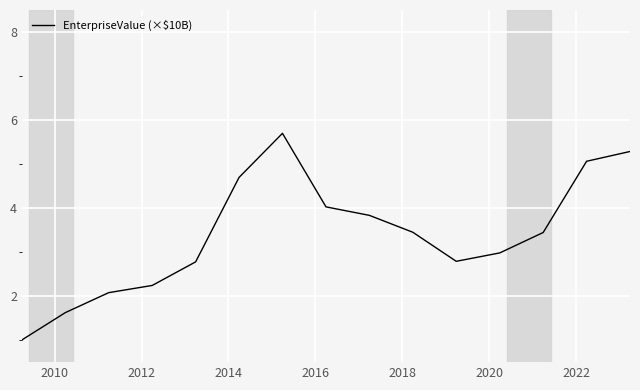

What is the difference between the maximum and minimum values?

4.7